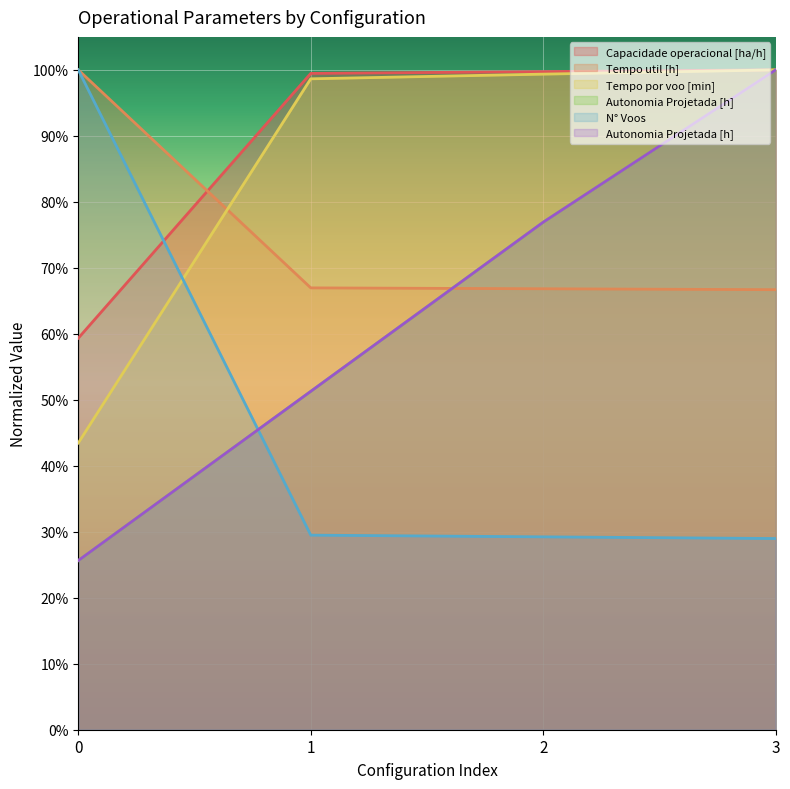

At which category is the sum across all series the highest?

3